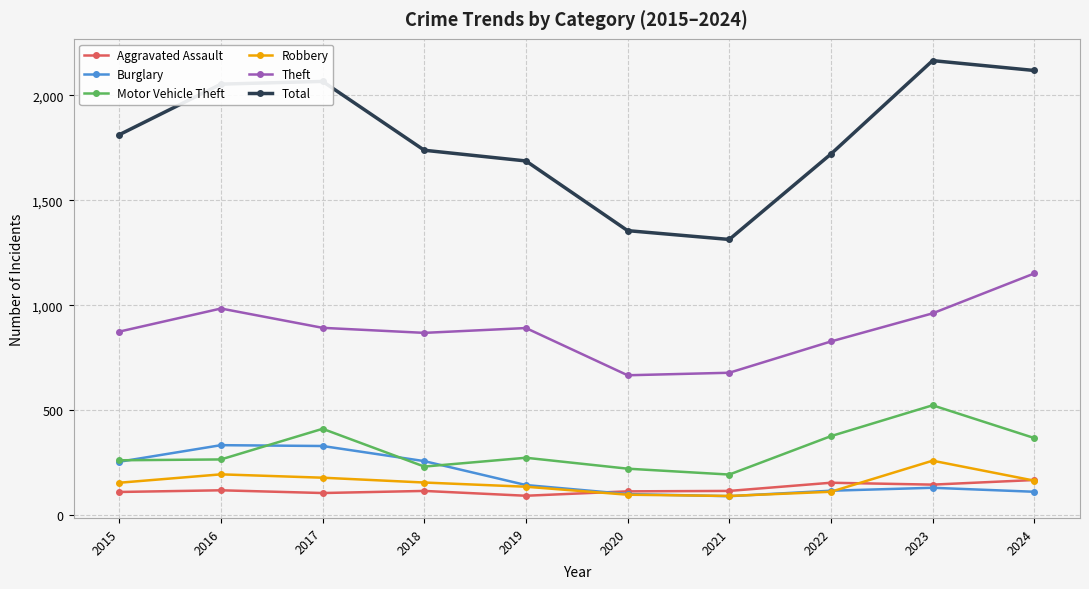

What is the value of the Total point at the 2nd from the left?

2053